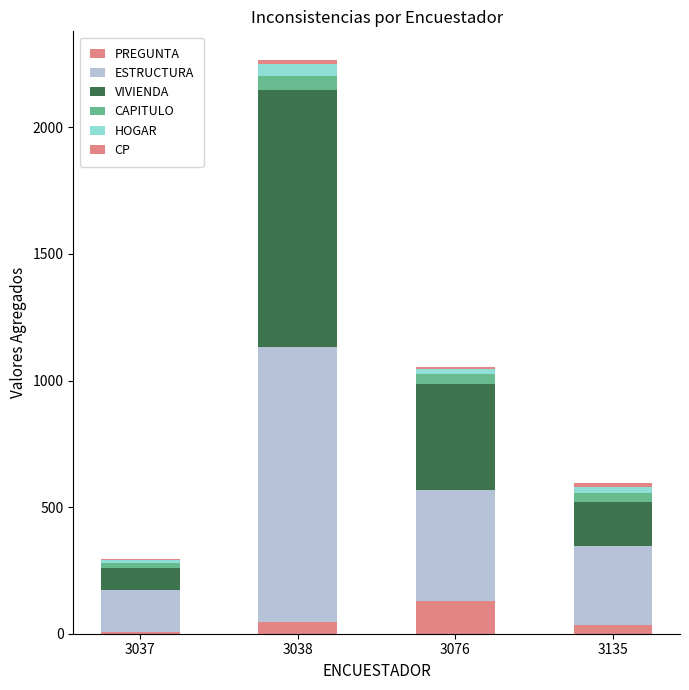

Are the bars grouped side by side (vs. stacked)?

No